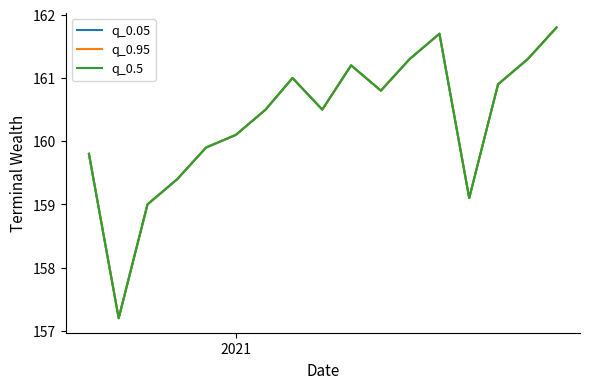

Rank the series by their maximum value, from highest to lowest.

q_0.05, q_0.95, q_0.5